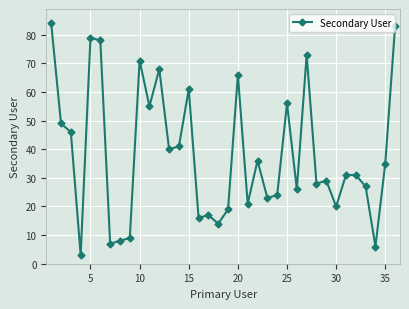

True or false: the data has more than 0 interior local peaks.

True